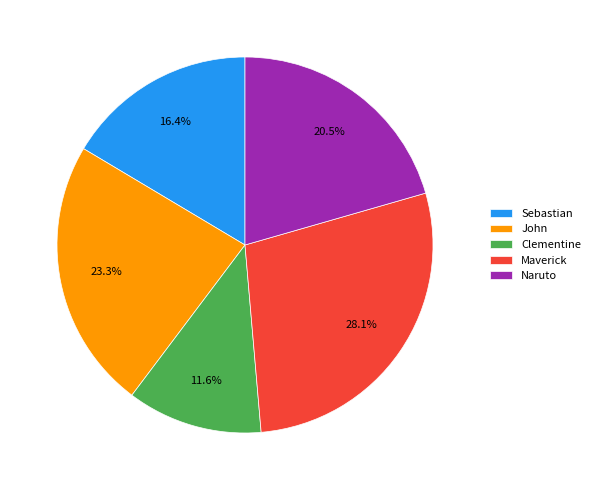

Is Sebastian the majority of the pie?

No